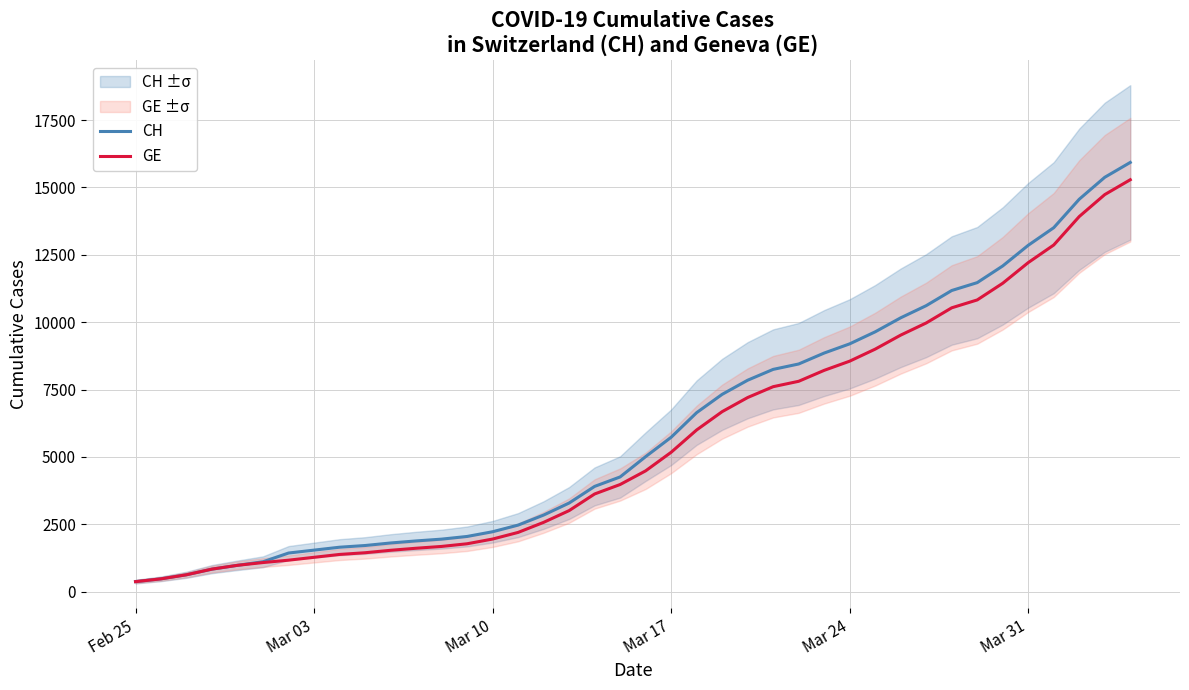

True or false: GE and CH cross at least once.

False